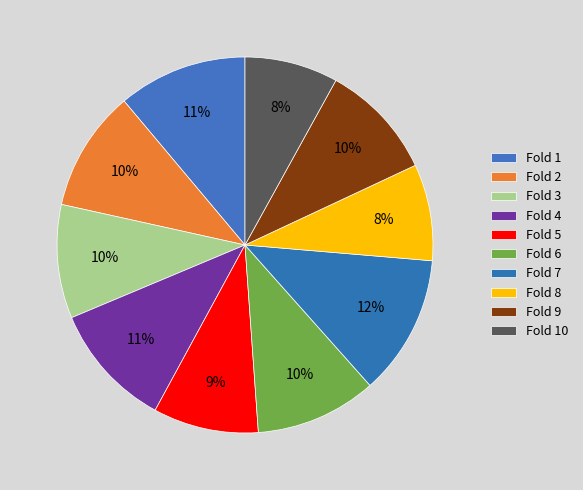

Which has a higher value, Fold 1 or Fold 5?

Fold 1